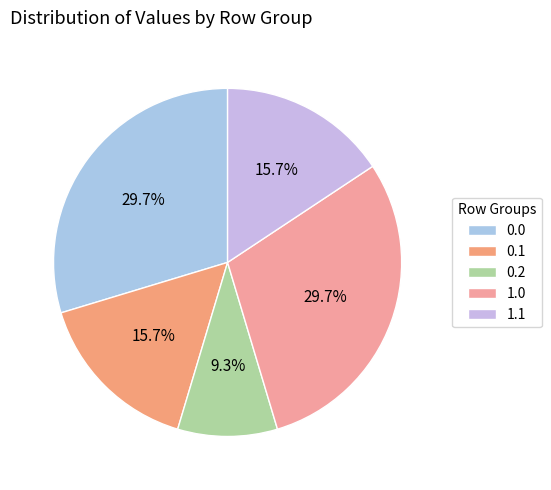

Count the number of slices in the pie.

5